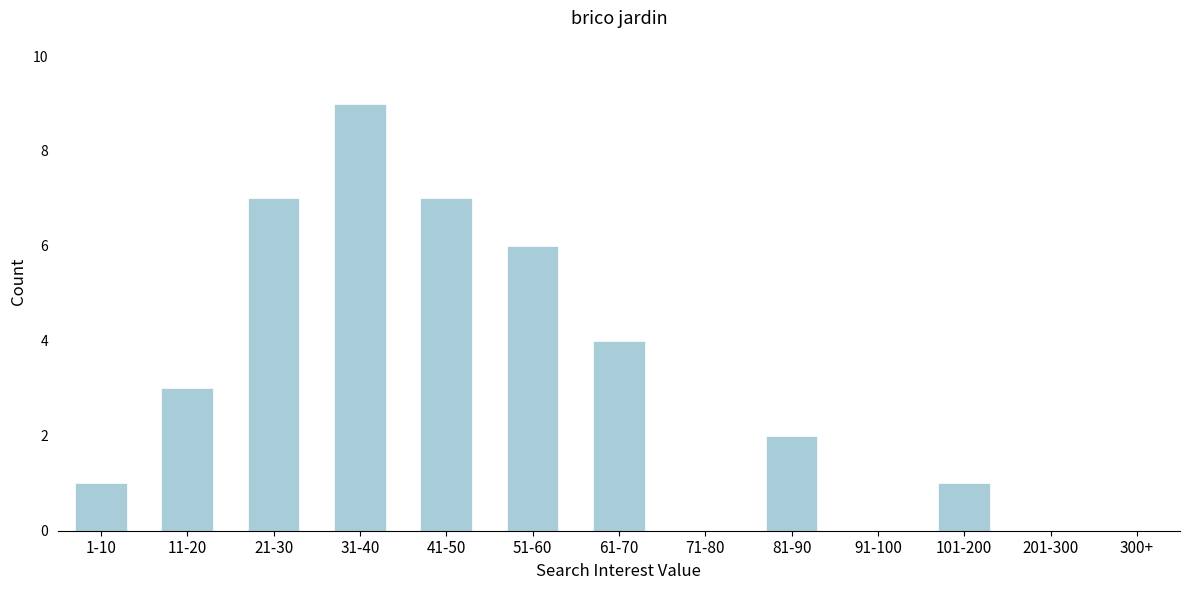

Reading right to left, list all the values displayed in this chart.

201-300=0	101-200=1	91-100=0	81-90=2	71-80=0	61-70=4	51-60=6	41-50=7	31-40=9	21-30=7	11-20=3	1-10=1